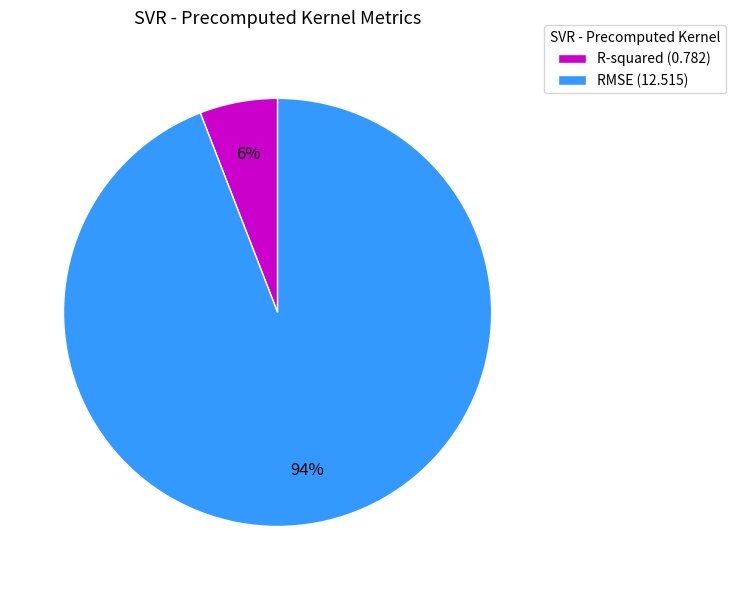

Between R-squared and RMSE, which is larger?

RMSE